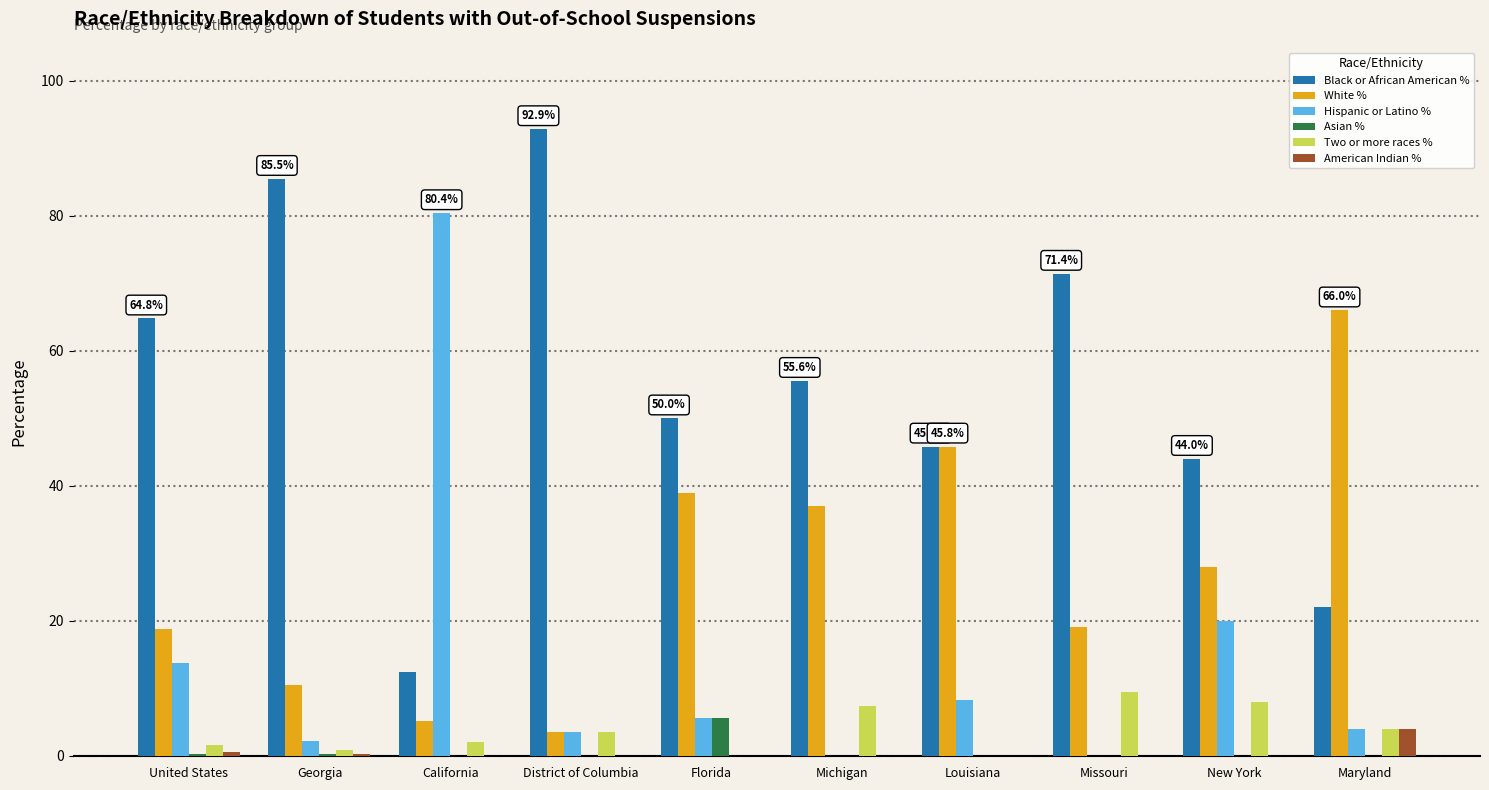

The Two or more races % series shows 0.0 at Louisiana. True or false?

True